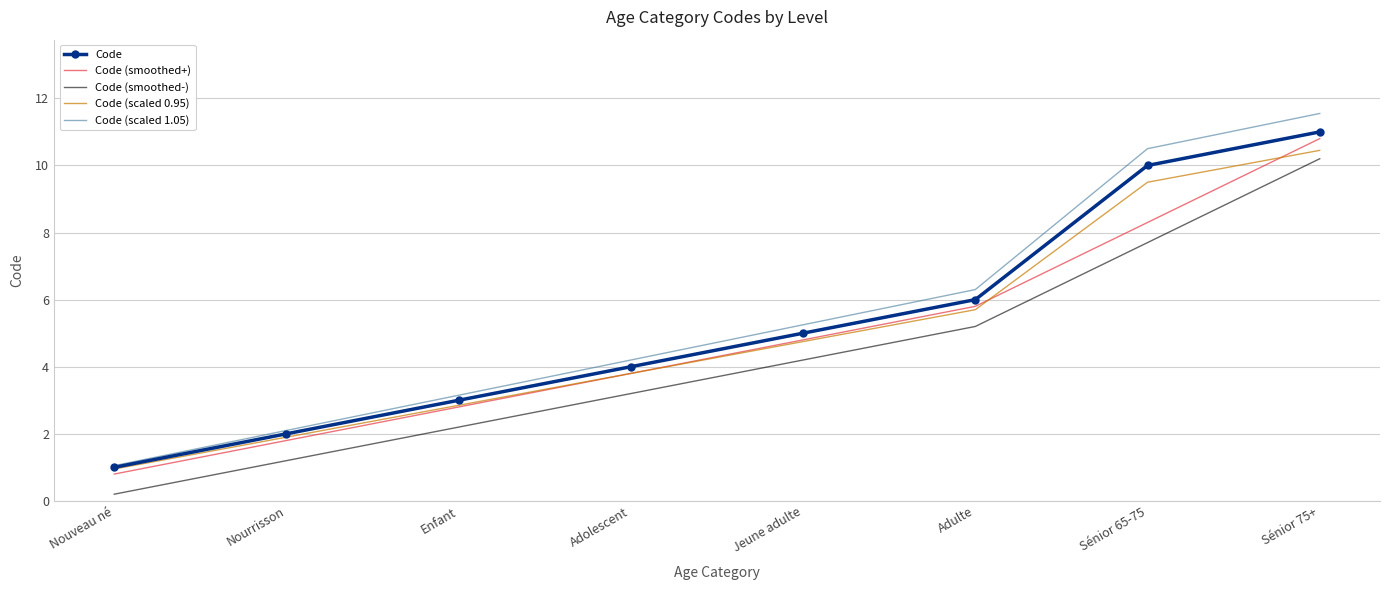

Which series has the largest range (max minus min)?

Code (scaled 1.05)